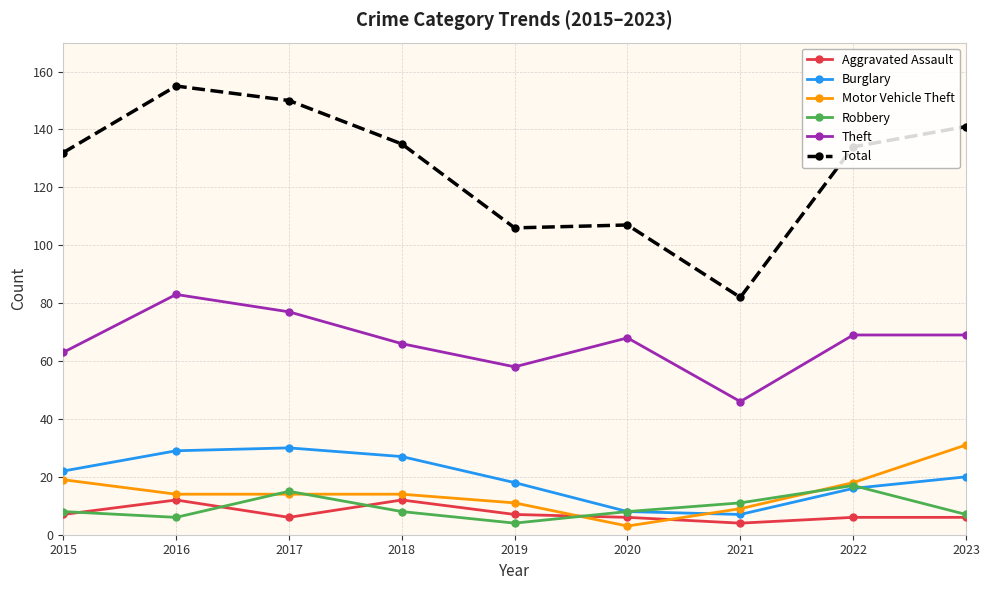

True or false: Total and Robbery intersect in this chart.

False